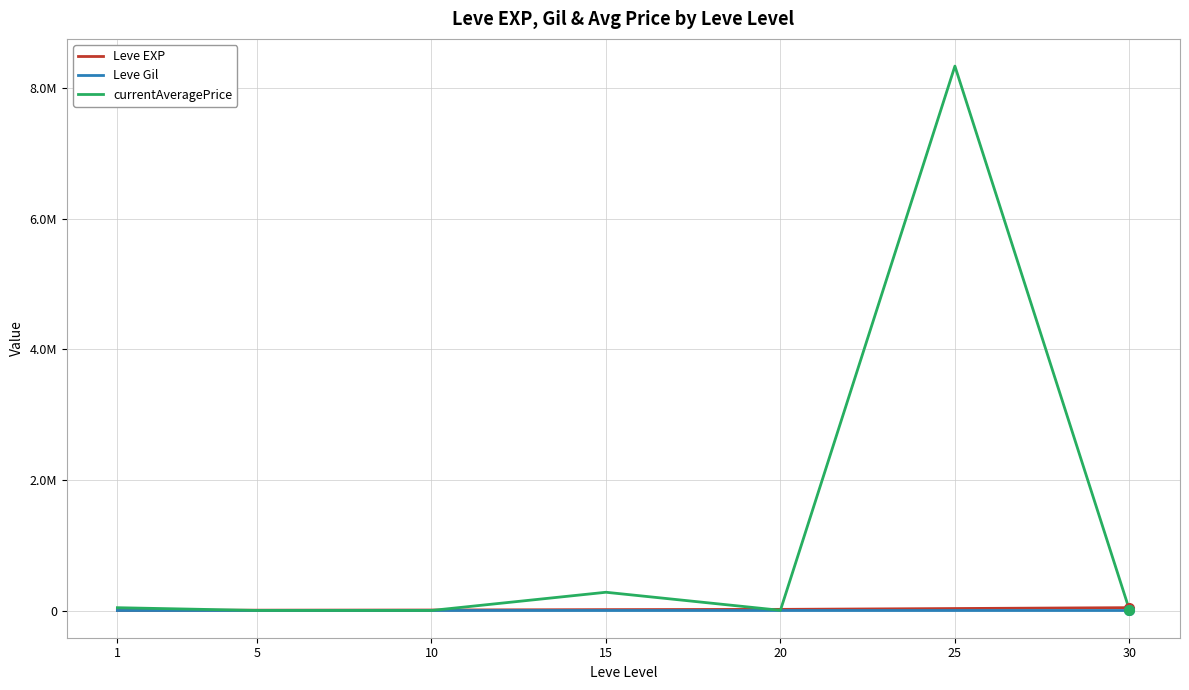

Does the chart have visible grid lines?

Yes